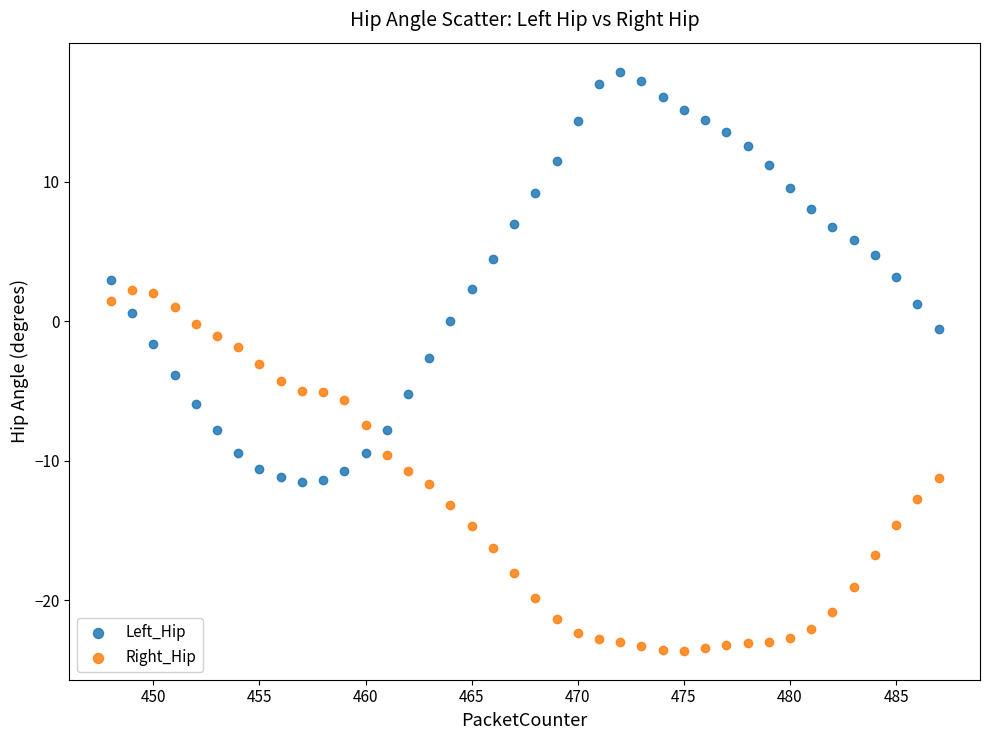

What is the X range (max minus min) for the scatter plot?

39.0